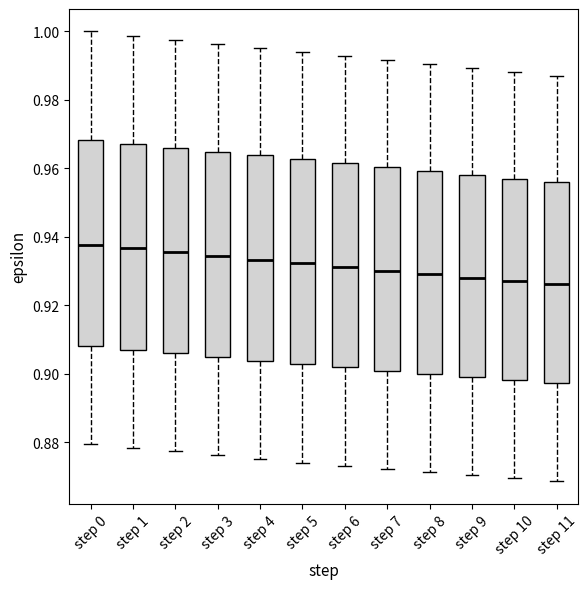

Reading left to right, transcribe this box plot: for each box, give where its median line is, the range the box spans, and where its two whiskers end, as read against the y-axis. The values are not printed on the chart, so give them approximately, as read against the axis.

step 0: median 0.938, box 0.908 to 0.968, whiskers 0.880 to 1.000
step 1: median 0.936, box 0.908 to 0.968, whiskers 0.878 to 0.998
step 2: median 0.936, box 0.906 to 0.966, whiskers 0.878 to 0.998
step 3: median 0.934, box 0.904 to 0.964, whiskers 0.876 to 0.996
step 4: median 0.934, box 0.904 to 0.964, whiskers 0.876 to 0.996
step 5: median 0.932, box 0.902 to 0.962, whiskers 0.874 to 0.994
step 6: median 0.932, box 0.902 to 0.962, whiskers 0.874 to 0.992
step 7: median 0.930, box 0.900 to 0.960, whiskers 0.872 to 0.992
step 8: median 0.930, box 0.900 to 0.960, whiskers 0.872 to 0.990
step 9: median 0.928, box 0.900 to 0.958, whiskers 0.870 to 0.990
step 10: median 0.928, box 0.898 to 0.958, whiskers 0.870 to 0.988
step 11: median 0.926, box 0.898 to 0.956, whiskers 0.868 to 0.986